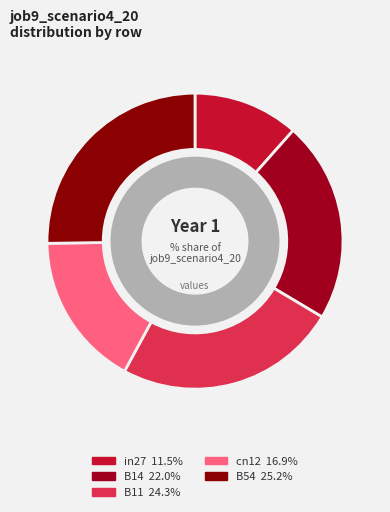

To the nearest percent, what percentage of the pie is in27?

12%